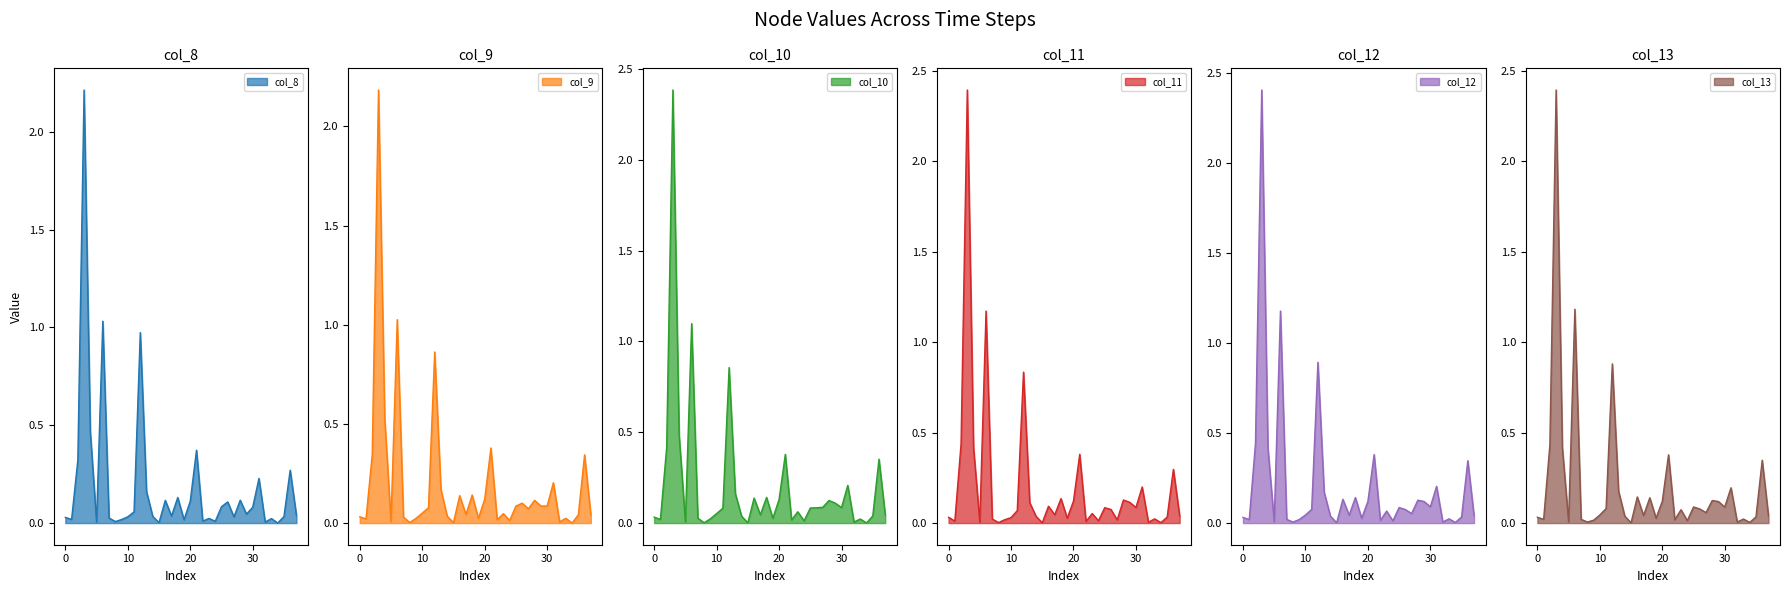

How many interior local valleys does the col_11_line series have?

12